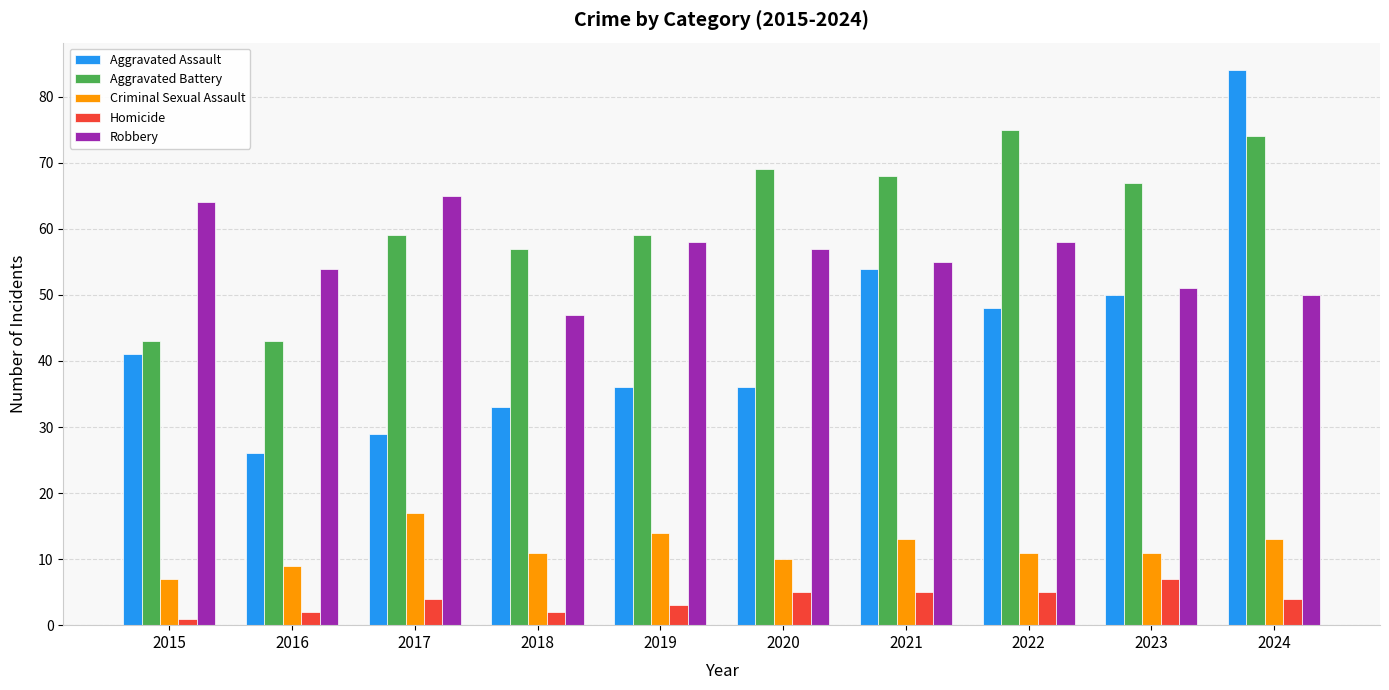

What is the average value of the Homicide series?

4